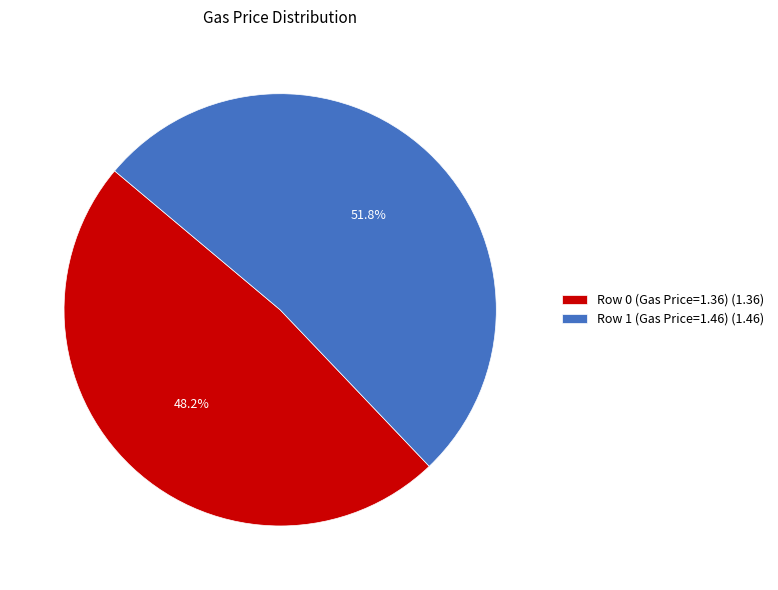

What is the majority slice?

Row 1 (Gas Price=1.46)